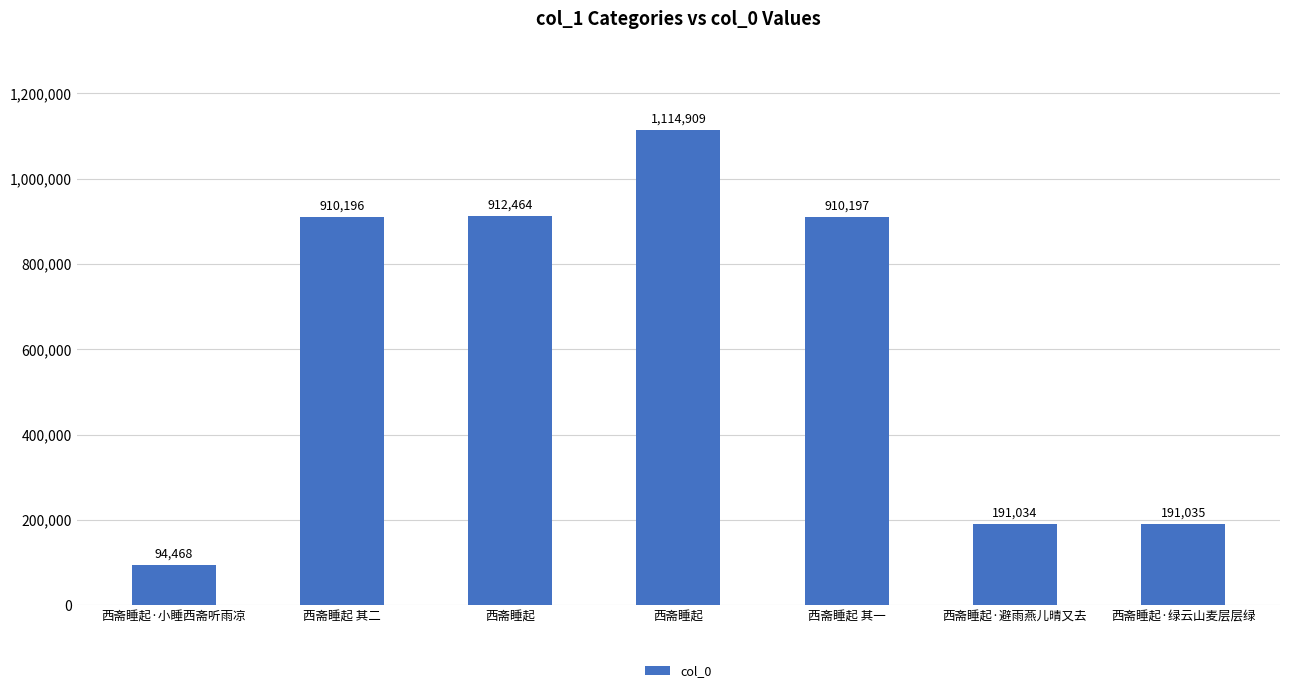

Count the number of data series in this chart.

1